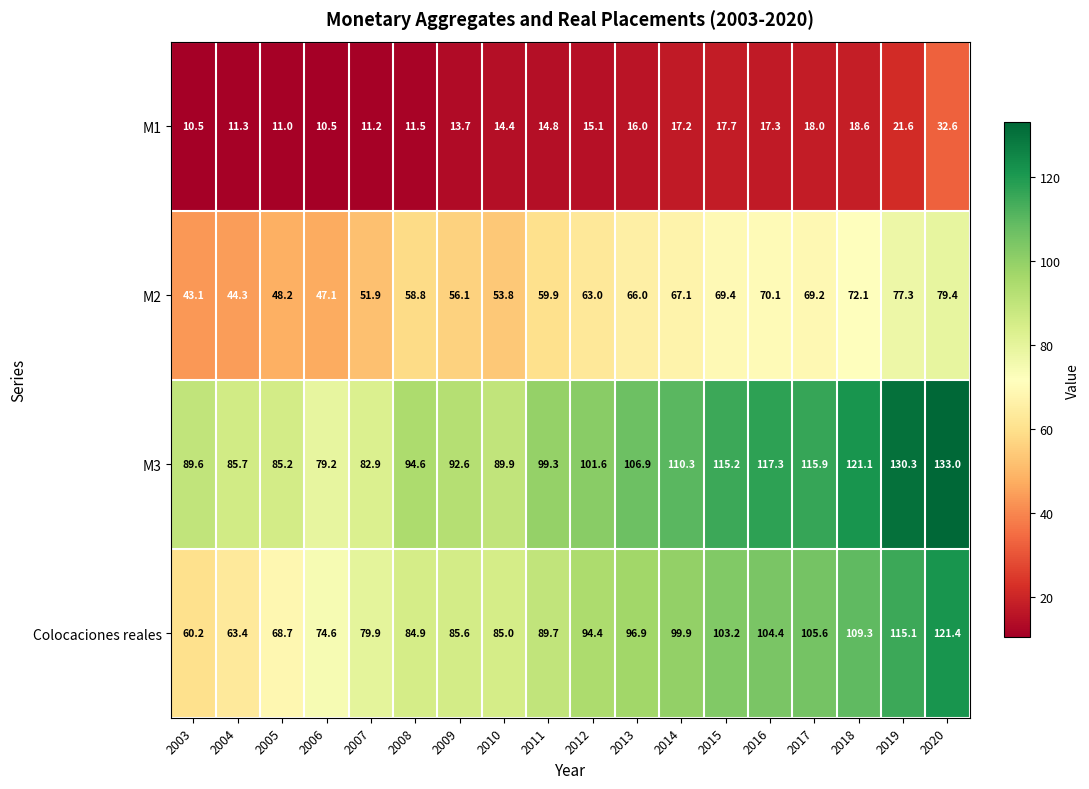

At which label does Colocaciones reales first exceed 94?

2012